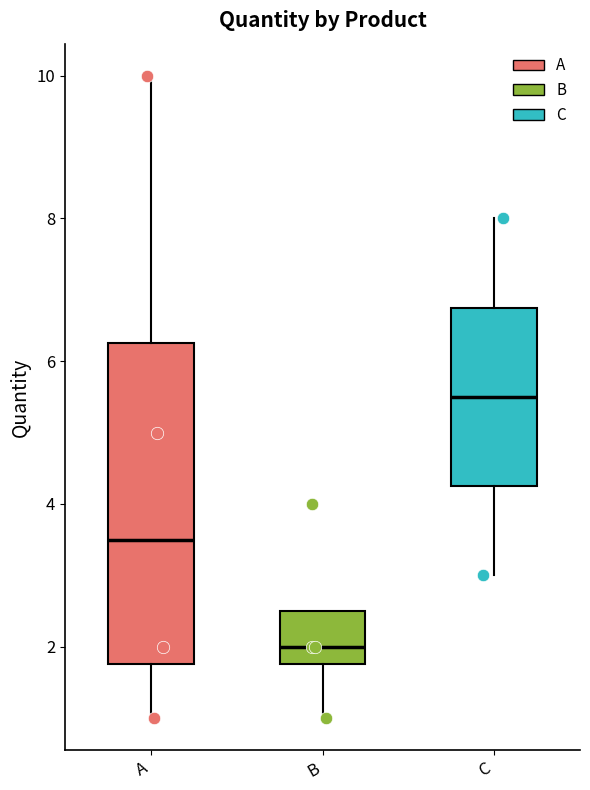

Comparing the boxes themselves (not the whiskers), which one is the tallest?

A